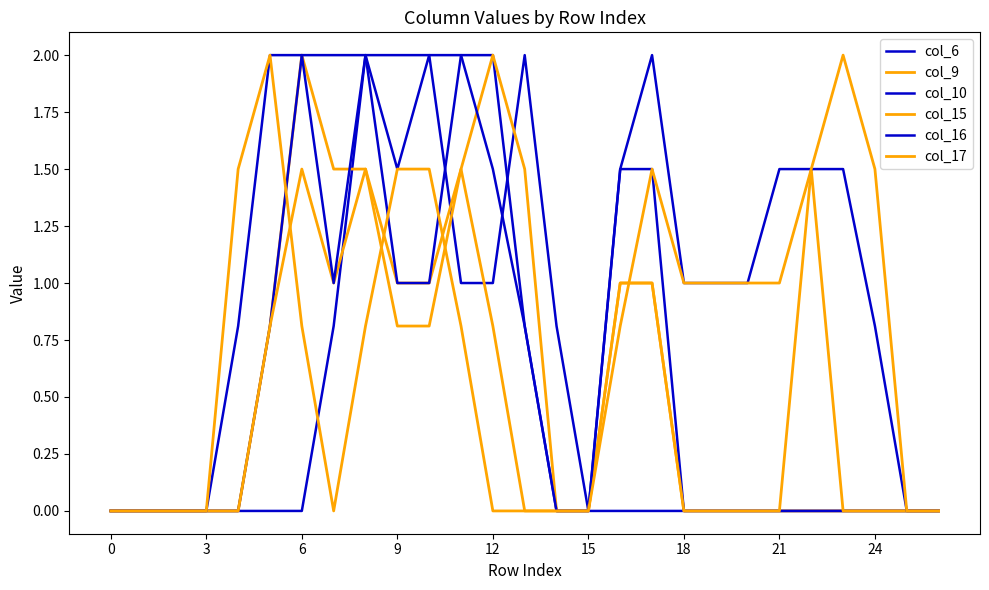

Does the chart have visible grid lines?

No